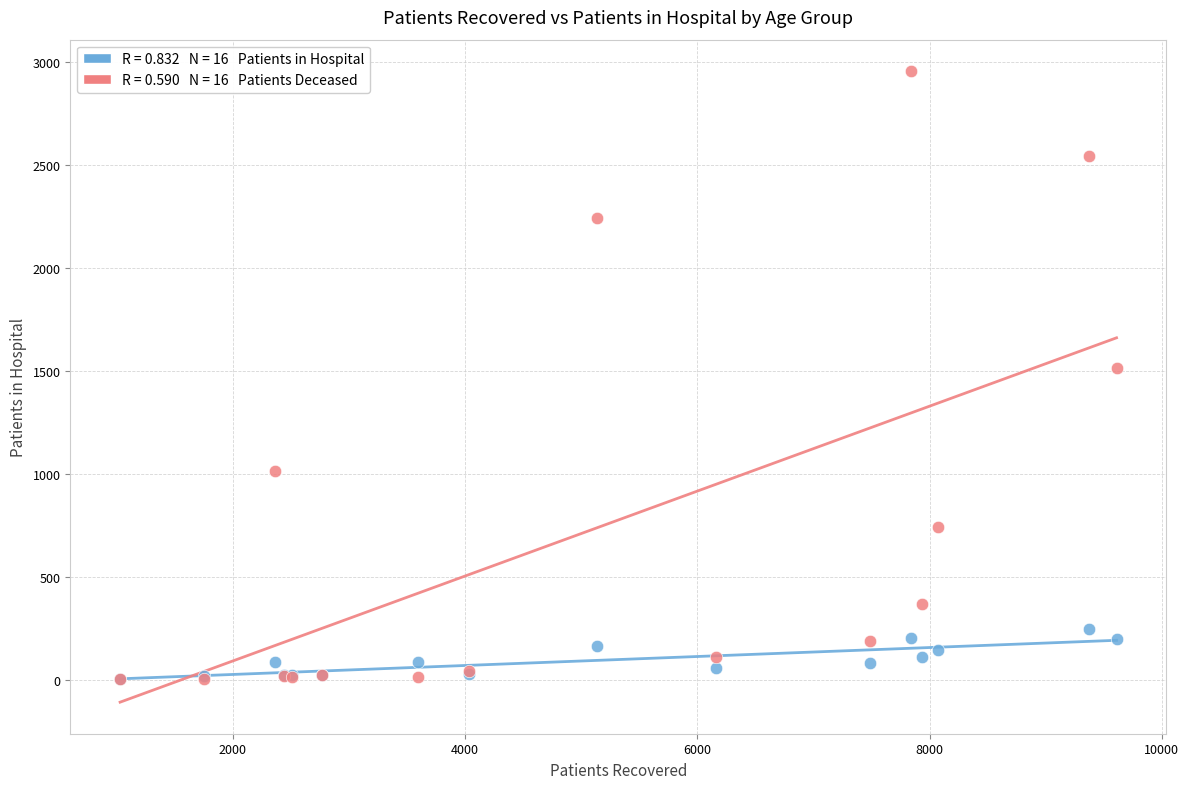

Across all series, what Y value is closest to 1478?

1514